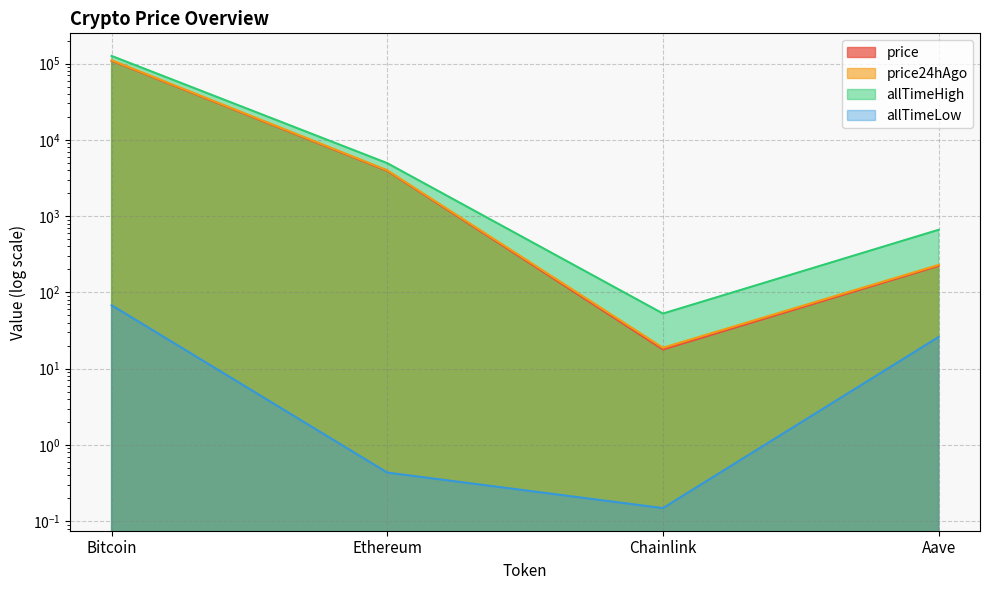

What is the value of the price point at the 1st from the left?

109162.0